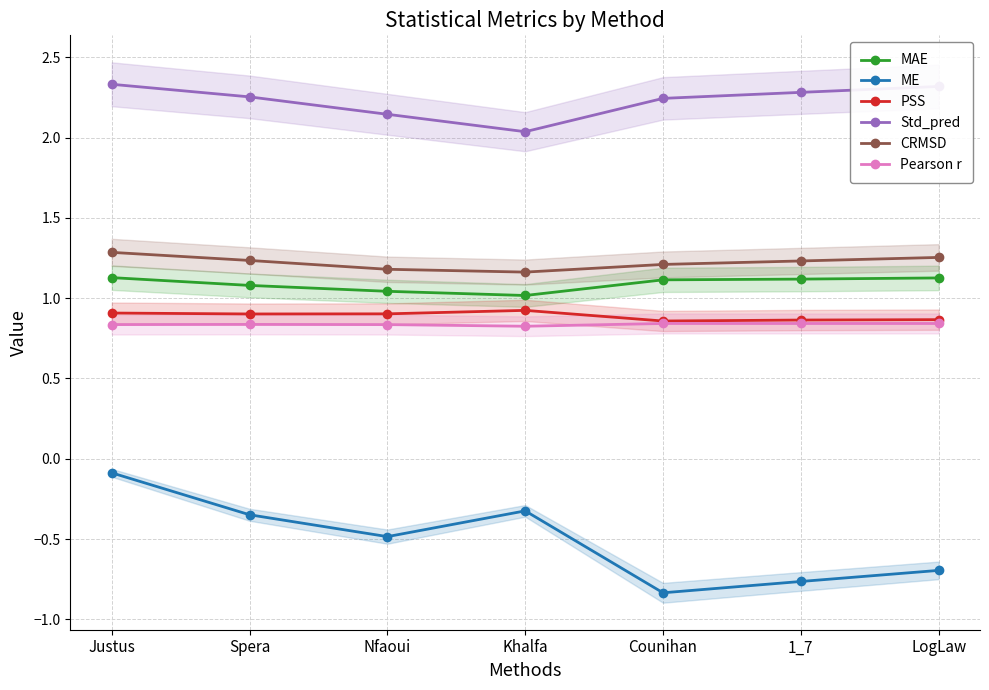

What is the label of the 2nd point from the right?

1_7